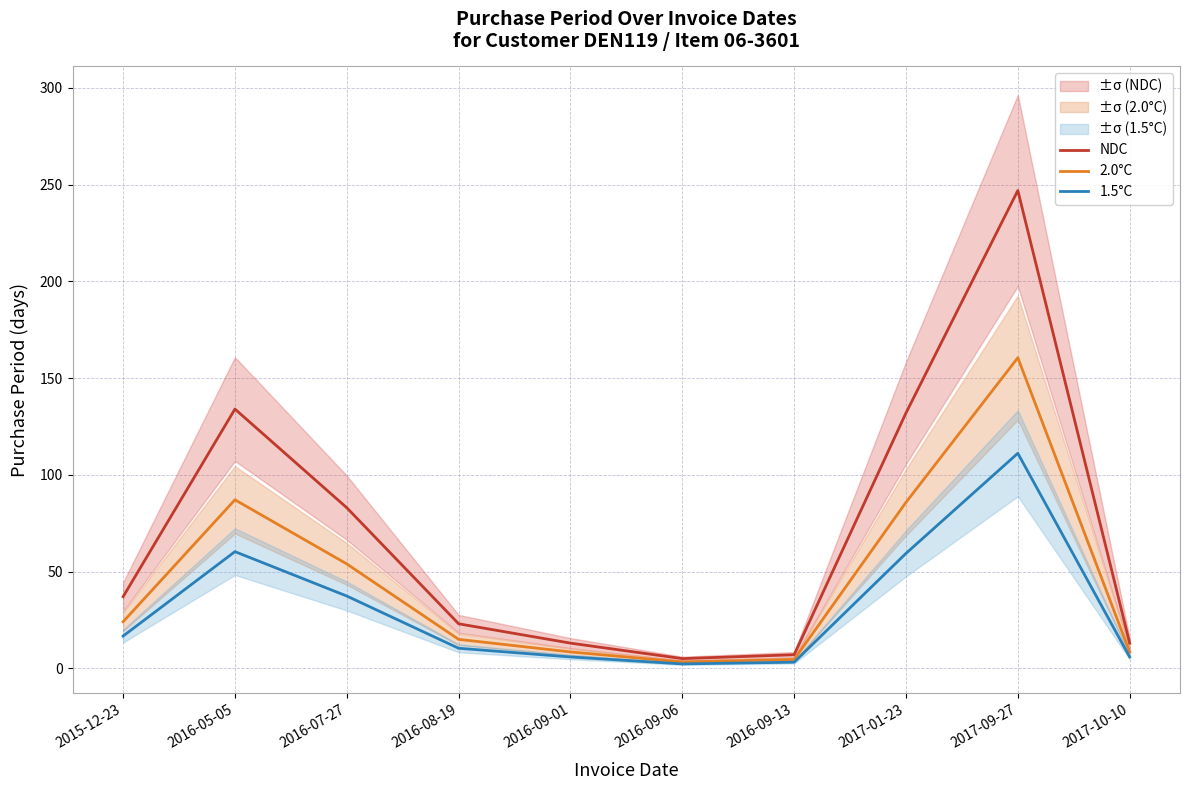

What is the label of the 9th point from the left?

2017-09-27